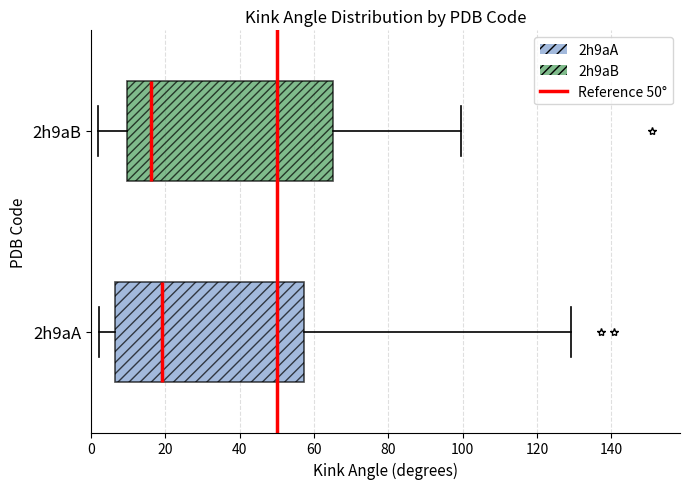

Which box has the furthest to the right median line?

2h9aA